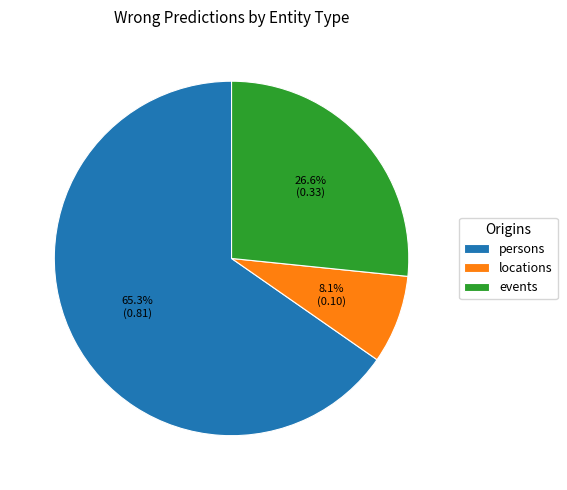

To the nearest percent, what portion does locations represent?

8%